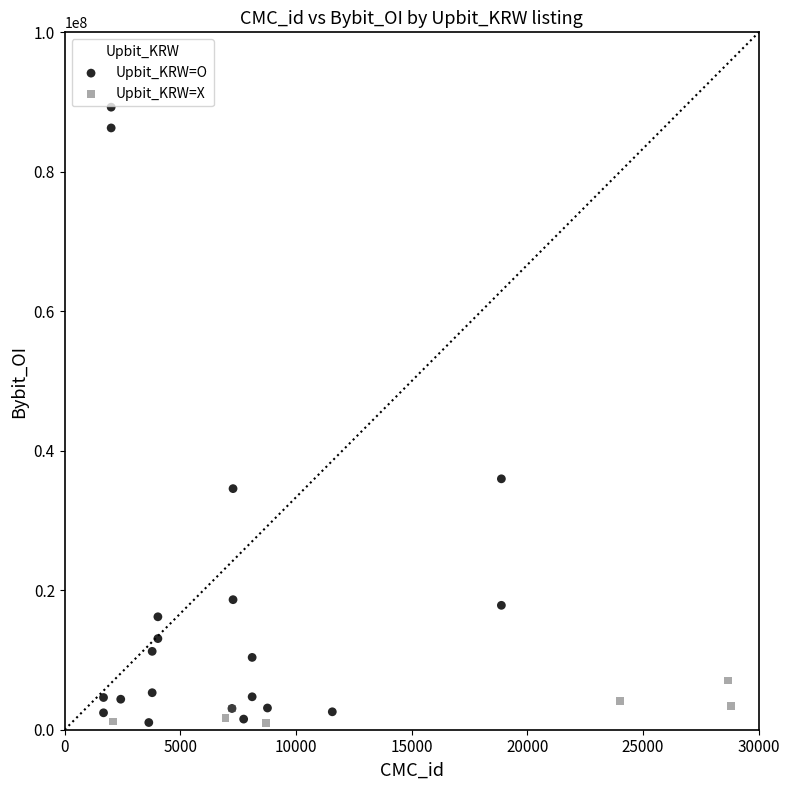

Which series contains the highest Y value?

Upbit_KRW=O